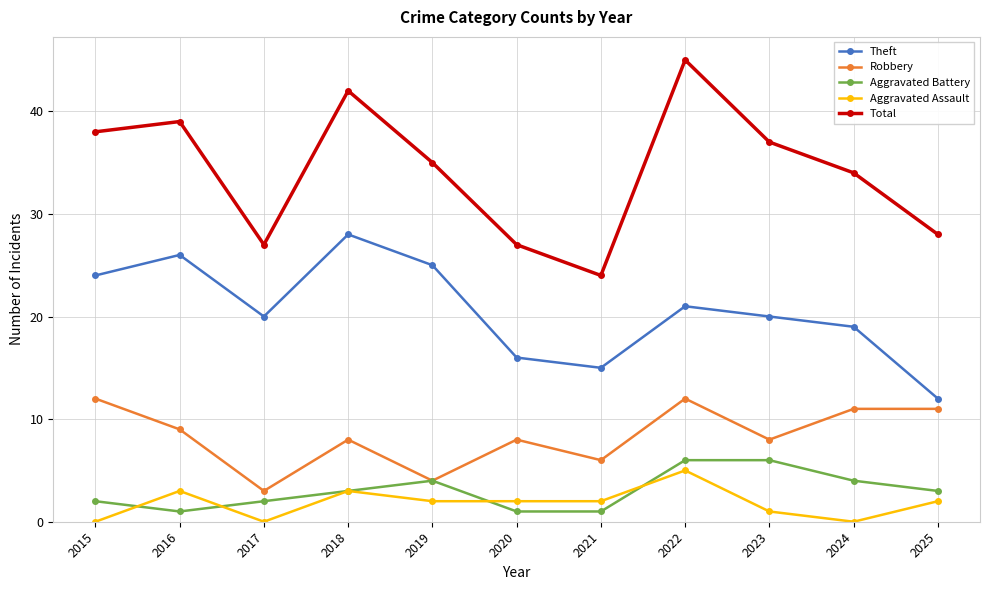

True or false: Aggravated Battery and Theft intersect in this chart.

False